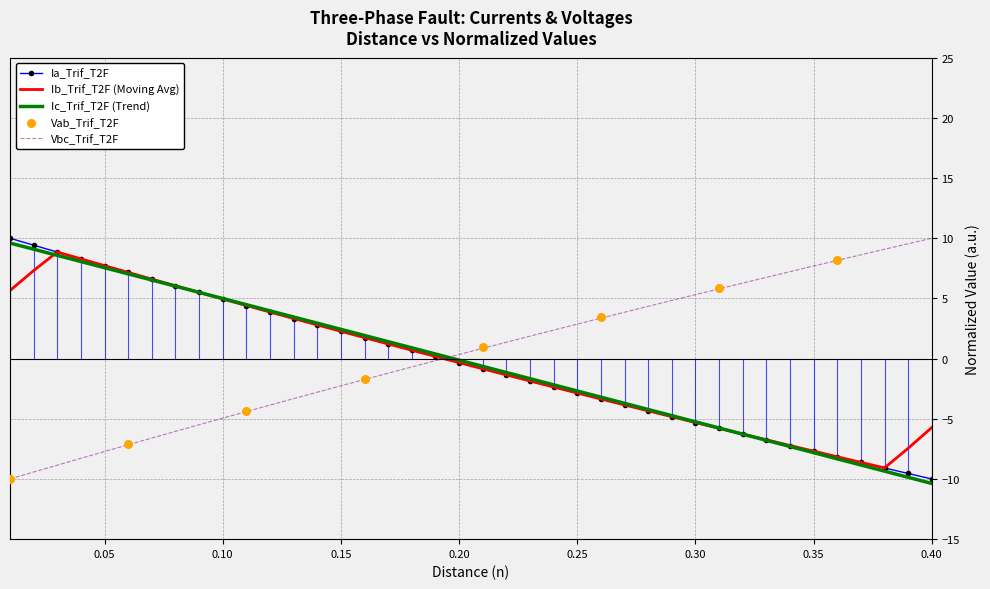

At how many categories does at least one series exceed -9?

40